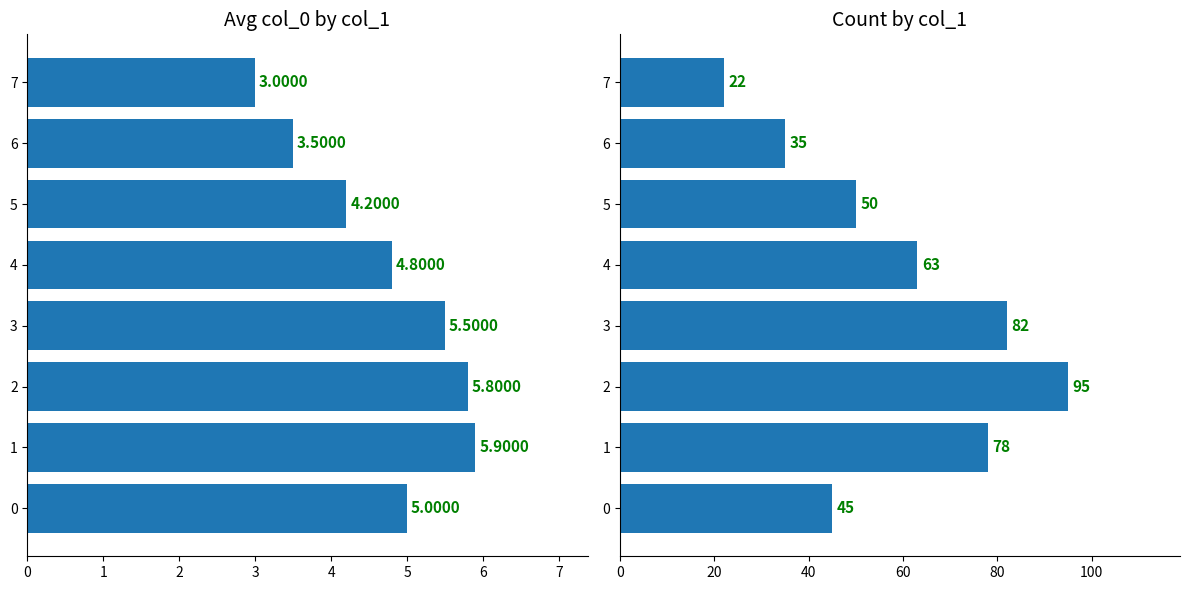

What is the average value of the avg_col_0 series?

4.7